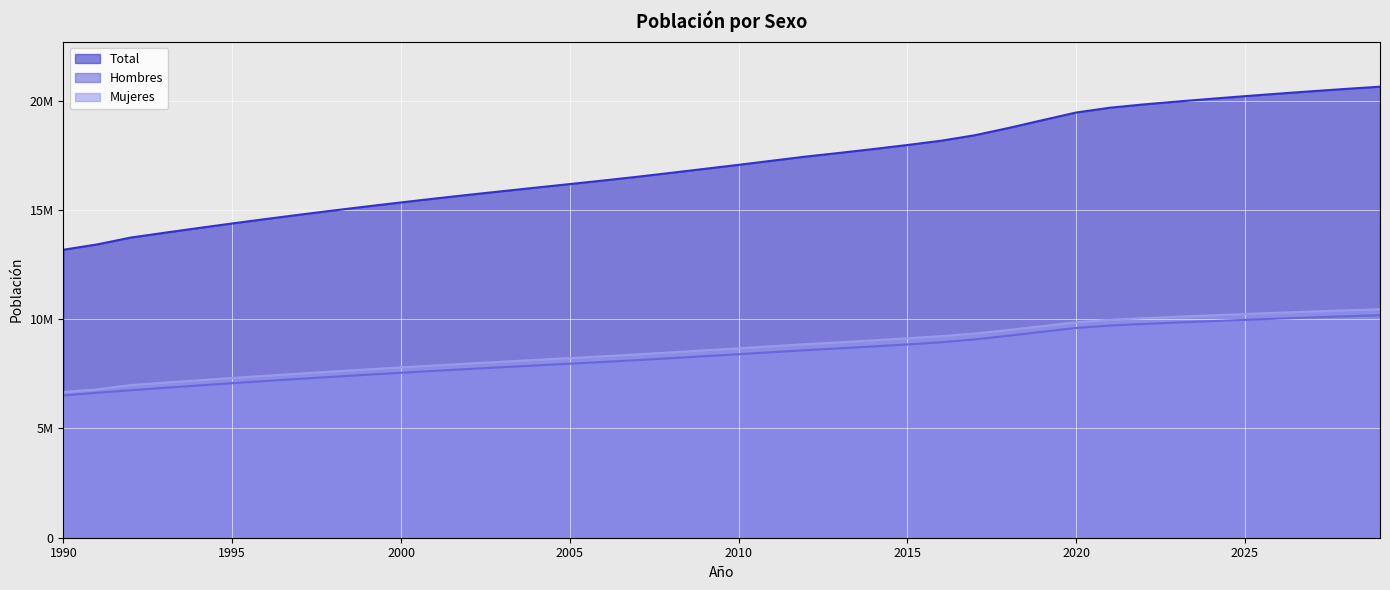

Reading left to right, list all the values displayed in this chart.

Total: 1990=13178782	1991=13422010	1992=13737062	1993=13956766	1994=14171821	1995=14381249	1996=14584947	1997=14782706	1998=14974898	1999=15162353	2000=15343326	2001=15520049	2002=15691701	2003=15856977	2004=16022133	2005=16183489	2006=16347890	2007=16517933	2008=16697754	2009=16881078	2010=17063927	2011=17254159	2012=17443491	2013=17611902	2014=17787617	2015=17971423	2016=18167147	2017=18419192	2018=18751405	2019=19107216	2020=19458310	2021=19678363	2022=19828563	2023=19960889	2024=20086377	2025=20206953	2026=20322807	2027=20433791	2028=20539666	2029=20640230
Hombres: 1990=6511708	1991=6633582	1992=6750491	1993=6859965	1994=6967089	1995=7071295	1996=7172543	1997=7270723	1998=7366044	1999=7458925	2000=7548498	2001=7635895	2002=7720701	2003=7802261	2004=7883618	2005=7963051	2006=8043964	2007=8127739	2008=8216437	2009=8307013	2010=8397402	2011=8491323	2012=8584706	2013=8667644	2014=8754428	2015=8845449	2016=8943482	2017=9074217	2018=9244484	2019=9424139	2020=9599101	2021=9708512	2022=9782978	2023=9848466	2024=9910500	2025=9970025	2026=10027134	2027=10081754	2028=10133749	2029=10183028
Mujeres: 1990=6667074	1991=6788428	1992=6986571	1993=7096801	1994=7204732	1995=7309954	1996=7412404	1997=7511983	1998=7608854	1999=7703428	2000=7794828	2001=7884154	2002=7971000	2003=8054716	2004=8138515	2005=8220438	2006=8303926	2007=8390194	2008=8481317	2009=8574065	2010=8666525	2011=8762836	2012=8858785	2013=8944258	2014=9033189	2015=9125974	2016=9223665	2017=9344975	2018=9506921	2019=9683077	2020=9859209	2021=9969851	2022=10045585	2023=10112423	2024=10175877	2025=10236928	2026=10295673	2027=10352037	2028=10405917	2029=10457202